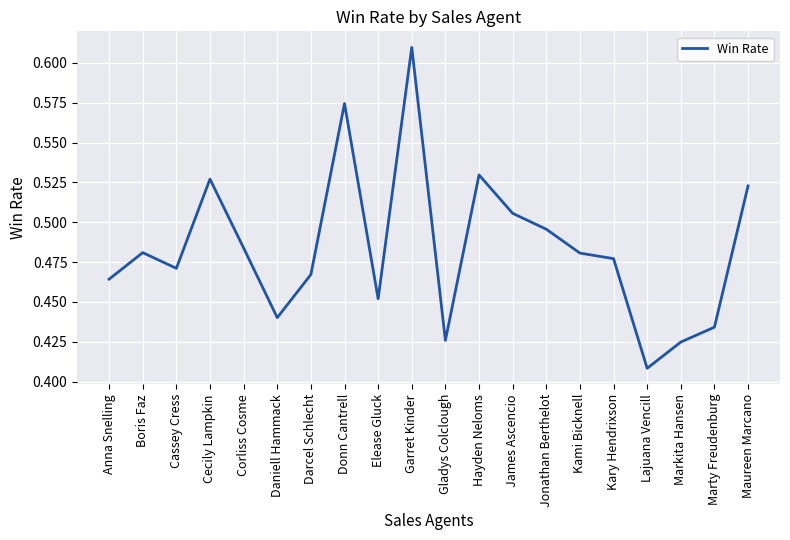

True or false: the data shows 0.3 at Corliss Cosme.

False